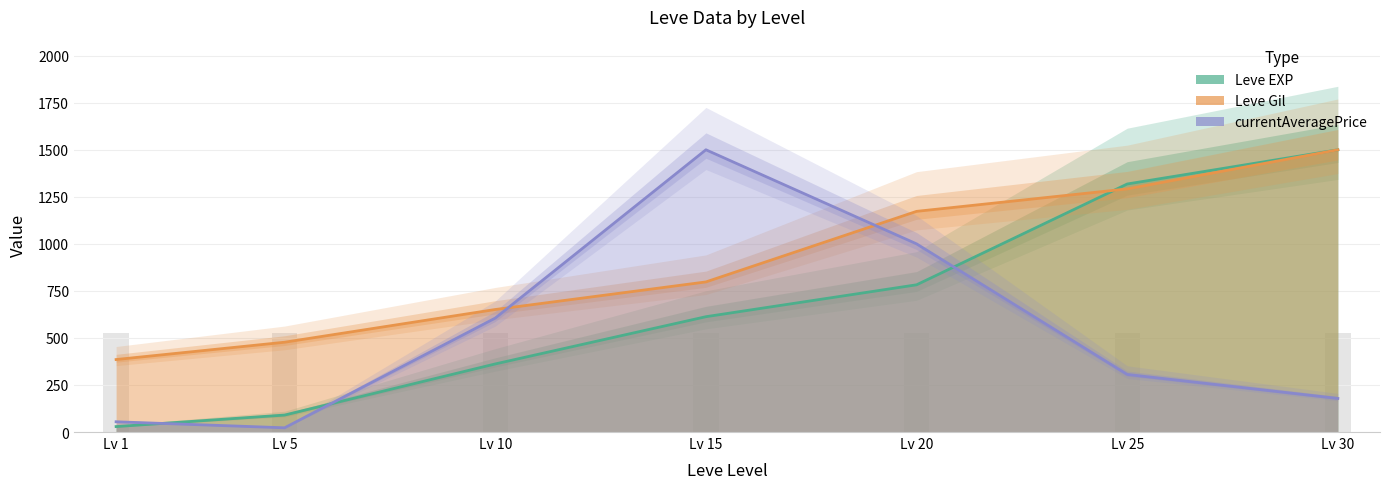

How many bars are there in each group?

3